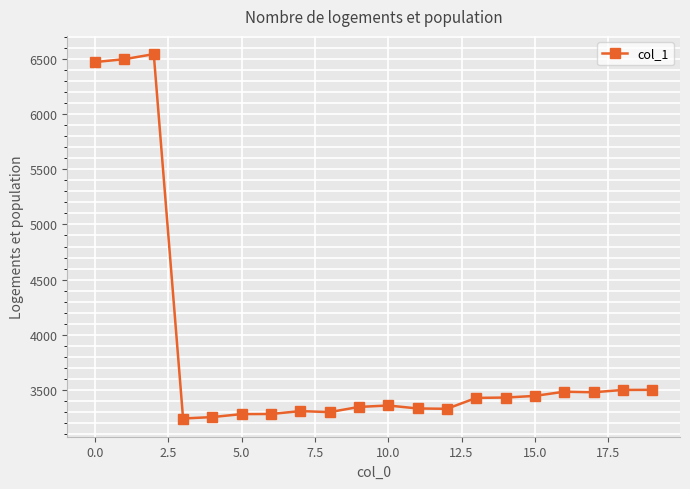

What is the value of the 2nd point from the left?

6499